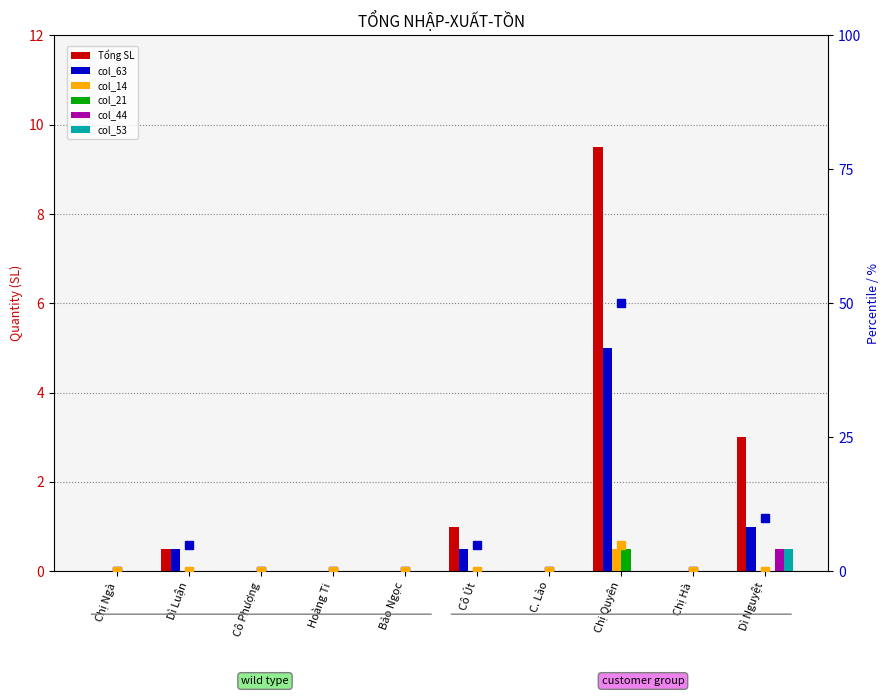

What is the label of the 3rd bar from the left?

Cô Phượng